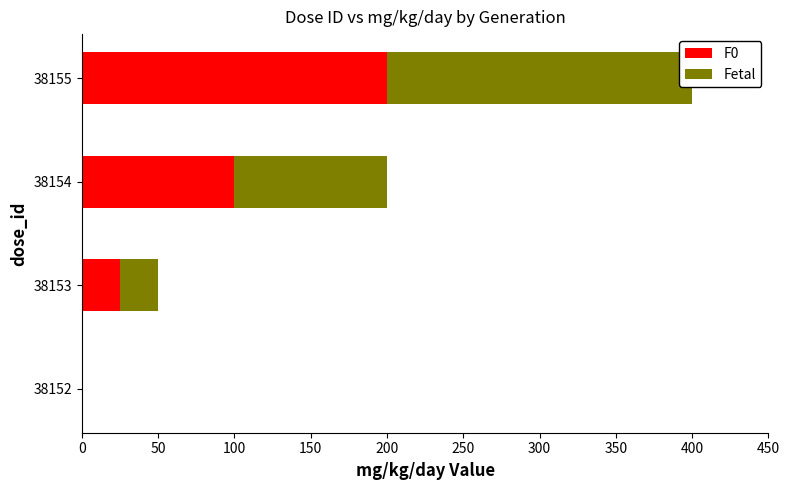

Reading left to right, what are all the values shown in this chart?

F0: 0	25	100	200
Fetal: 0	25	100	200